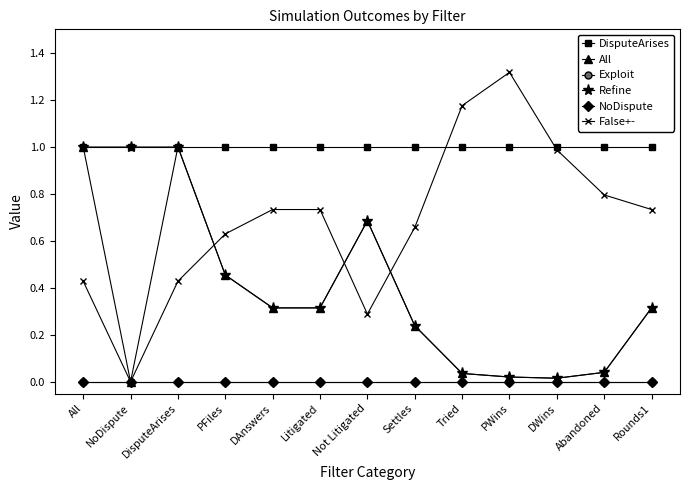

Does the chart have visible grid lines?

No